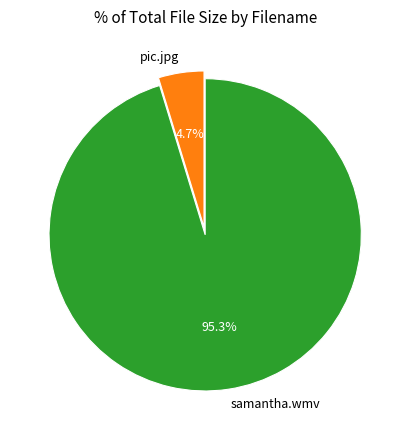

What is the total percentage of pic.jpg and samantha.wmv?

100.0%